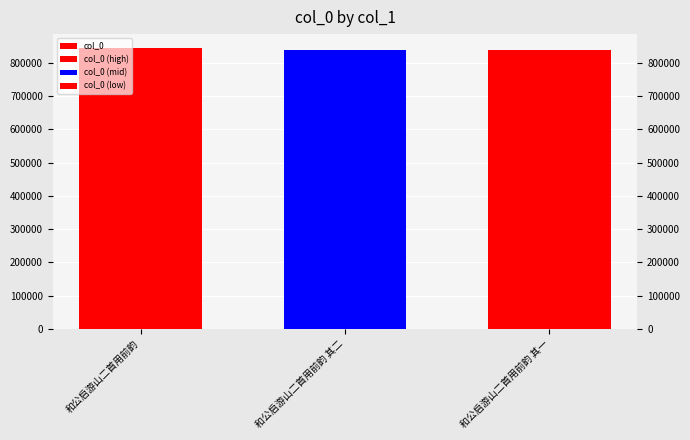

True or false: the data shows 1206185 at 和公启游山二首用前韵 其二.

False